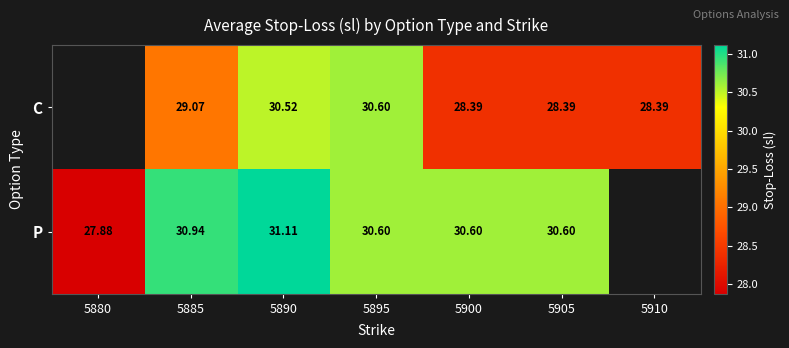

Is the value of P at 5900 greater than the value of C at 5885?

Yes